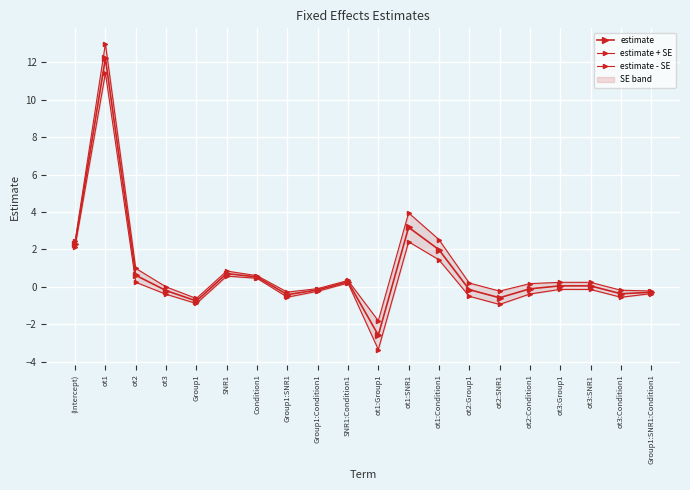

Which series changed the most between ot2:SNR1 and ot3:SNR1?

estimate - SE